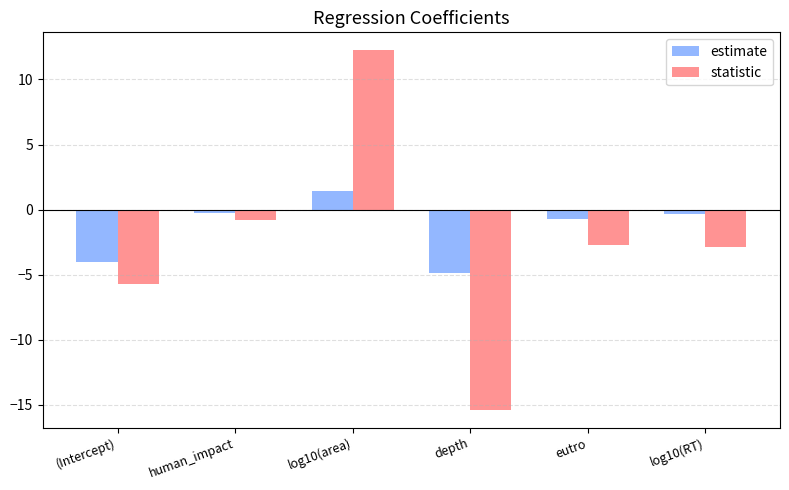

What is the difference between the highest and lowest values at log10(RT)?

2.5